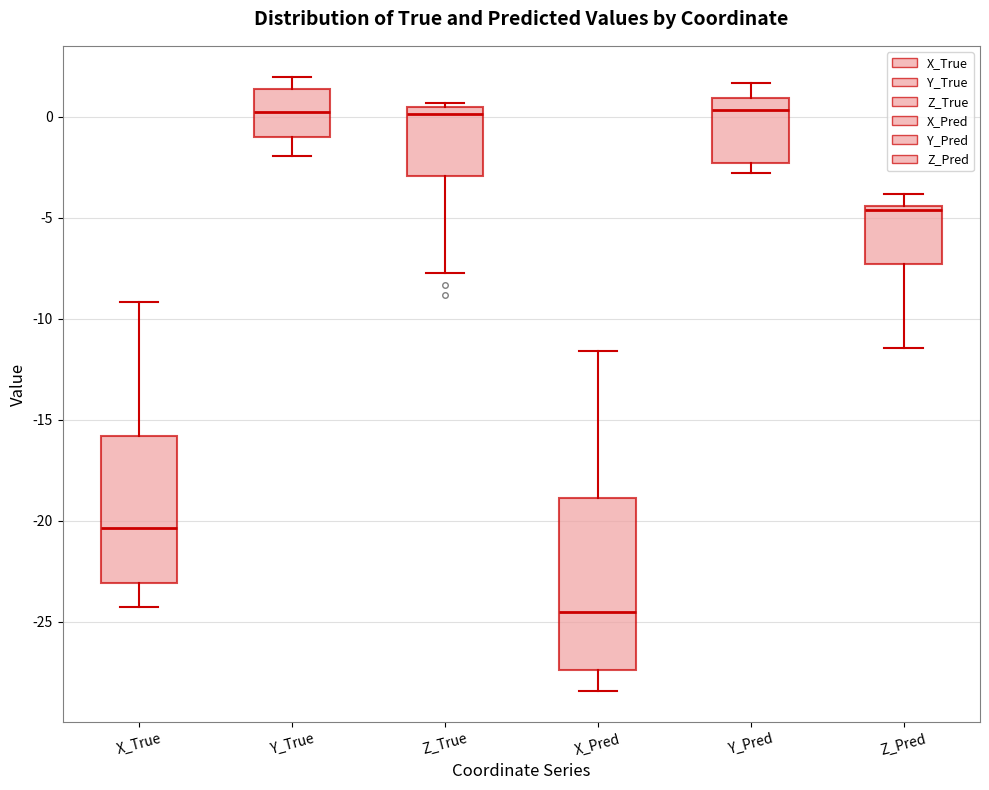

Comparing the boxes themselves (not the whiskers), which one is the tallest?

X_Pred